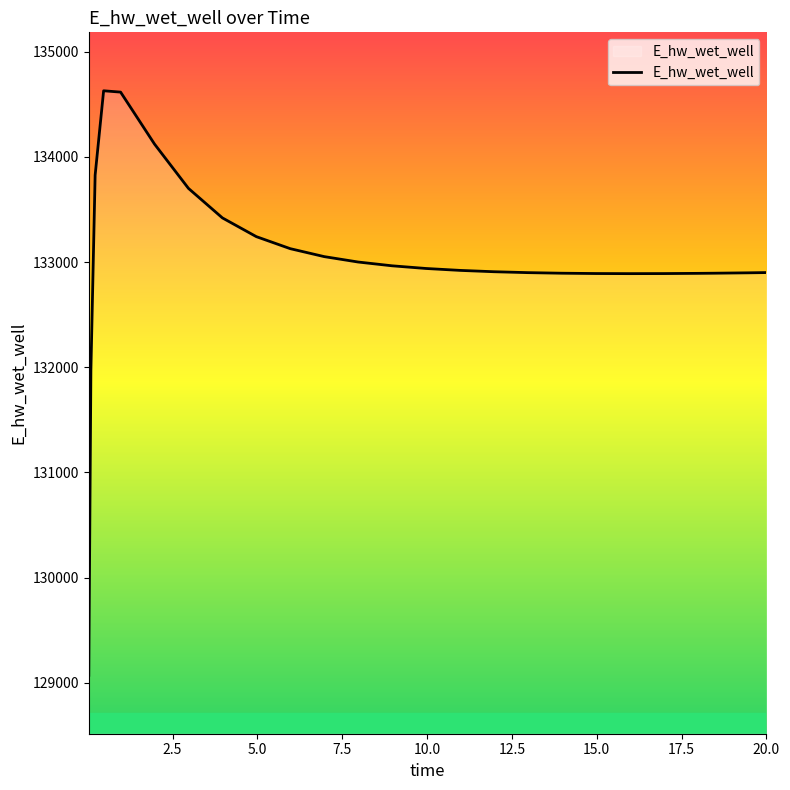

What is the difference between the maximum and minimum values?

5558.0